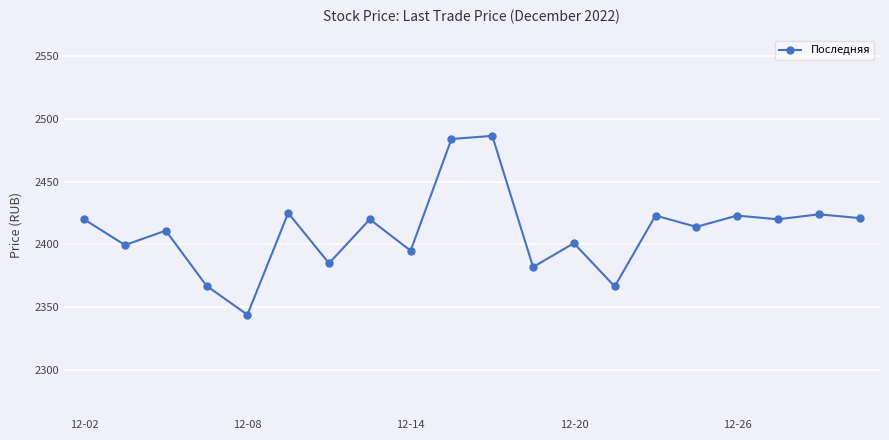

How many interior local peaks (higher than both neighbors) does the data have?

8